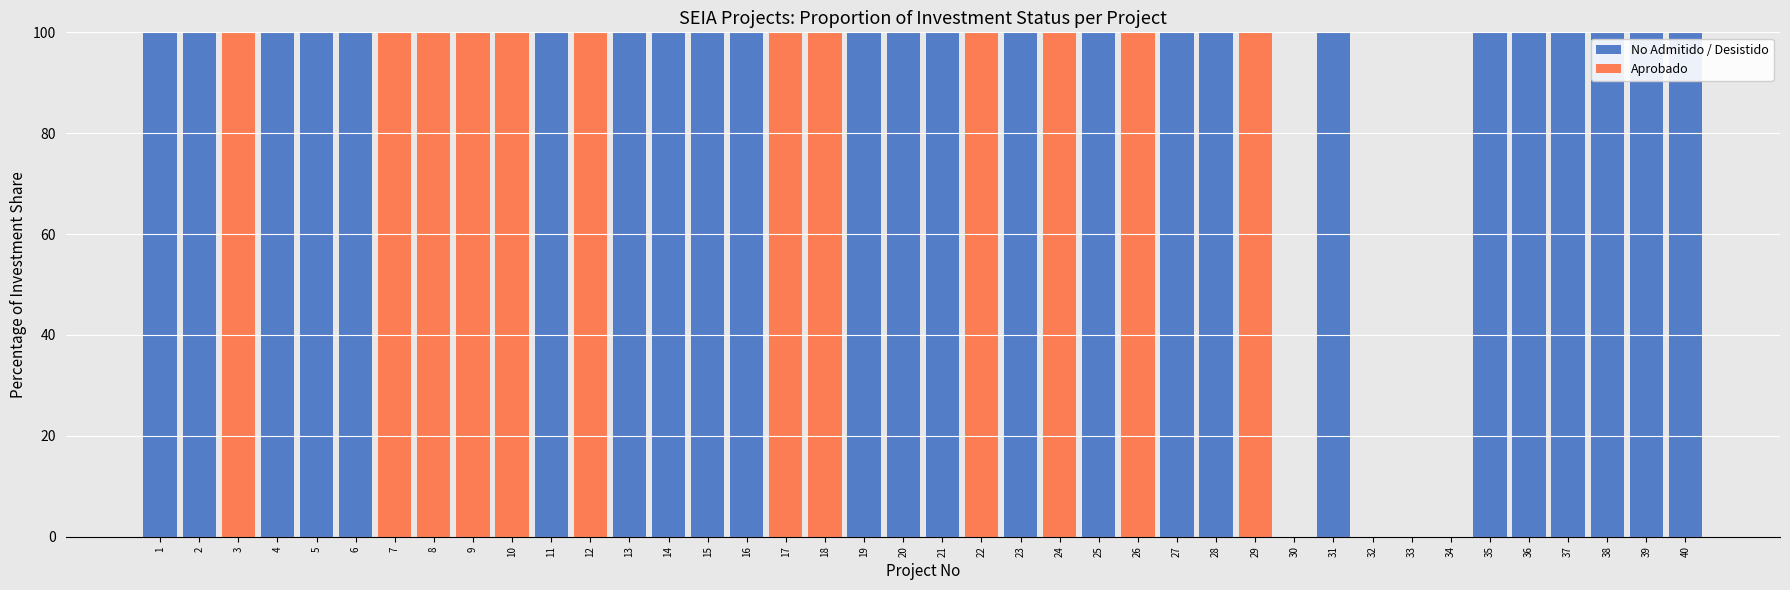

The value of No Admitido / Desistido at 11 is 24. True or false?

False